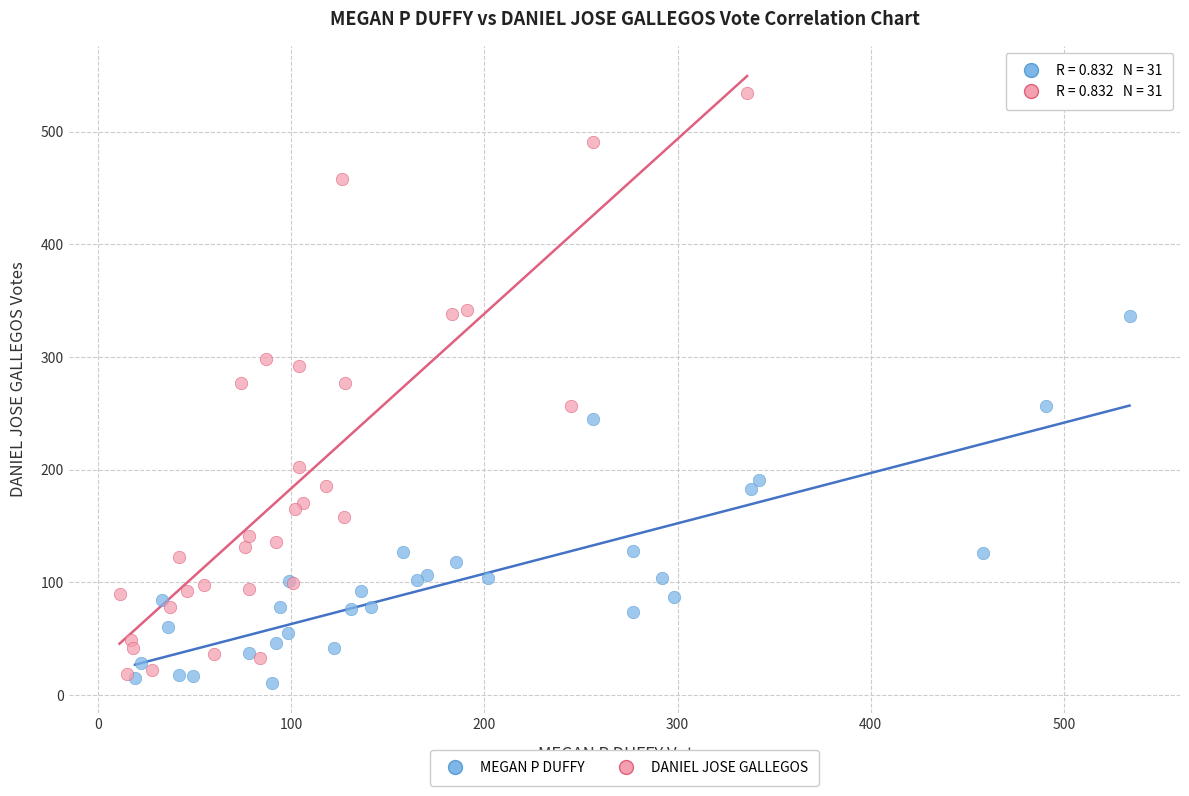

Which series has the largest Y range (max minus min)?

DANIEL JOSE GALLEGOS